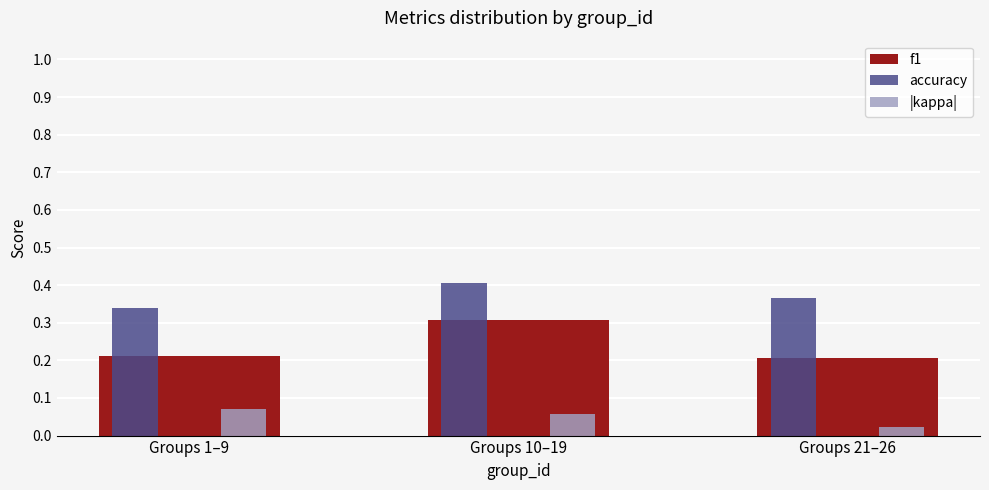

What are all the series names shown in the legend?

f1, accuracy, |kappa|